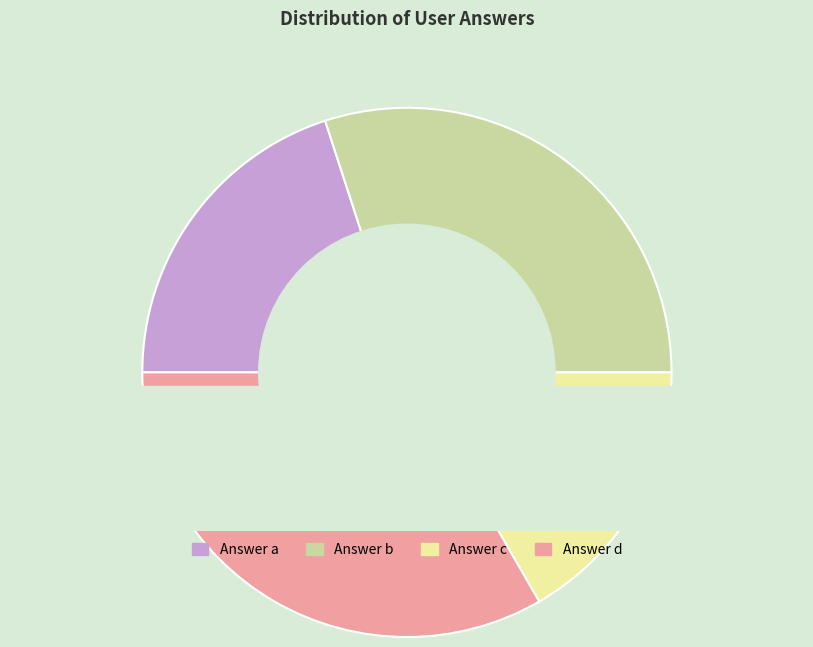

To the nearest percent, what is the average slice percentage?

25%